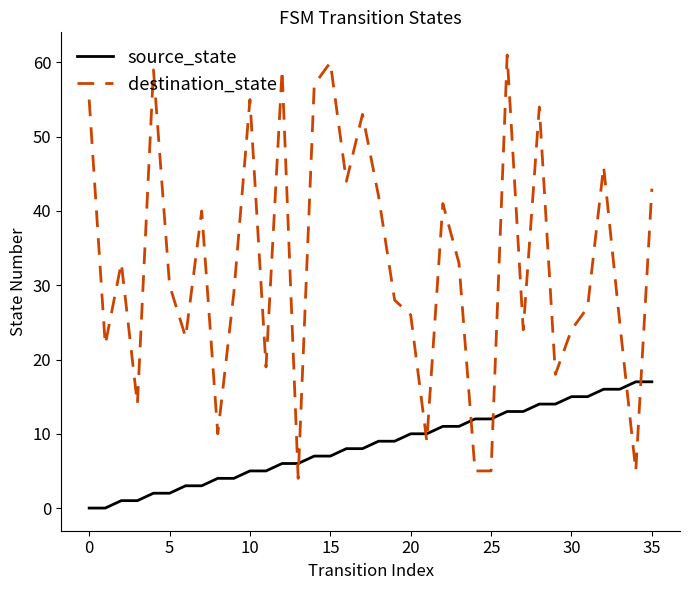

Which series has the largest range (max minus min)?

destination_state